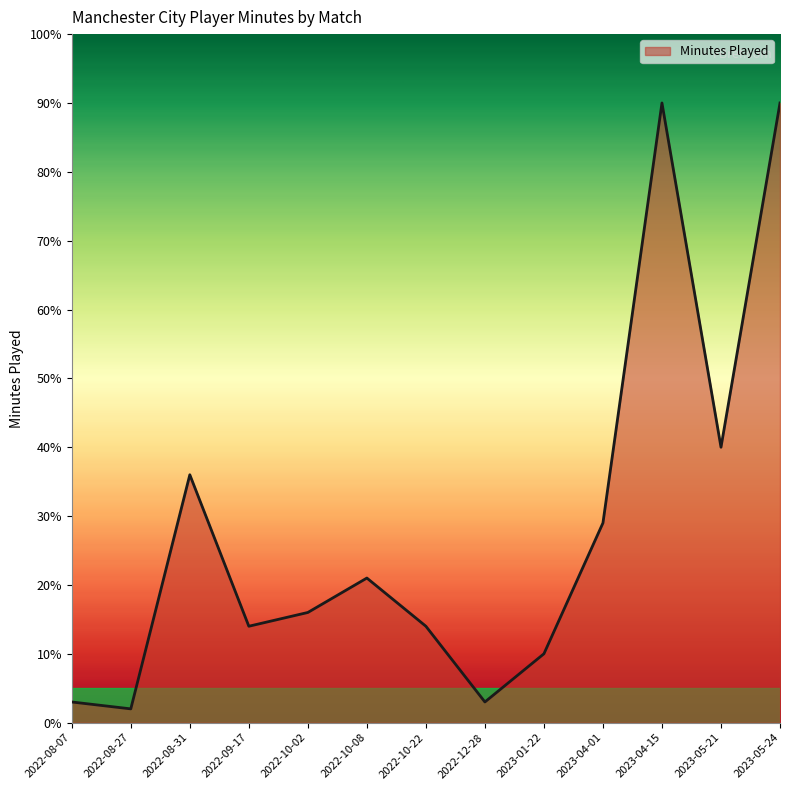

Reading left to right, what are all the values shown in this chart?

2022-08-07=3	2022-08-27=2	2022-08-31=36	2022-09-17=14	2022-10-02=16	2022-10-08=21	2022-10-22=14	2022-12-28=3	2023-01-22=10	2023-04-01=29	2023-04-15=90	2023-05-21=40	2023-05-24=90